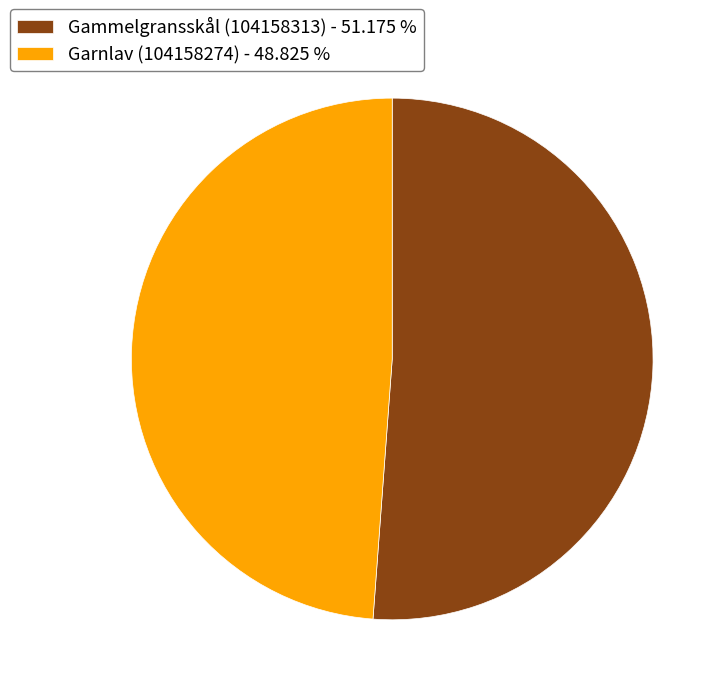

Does Gammelgransskål (104158313) represent more than half of the total?

Yes